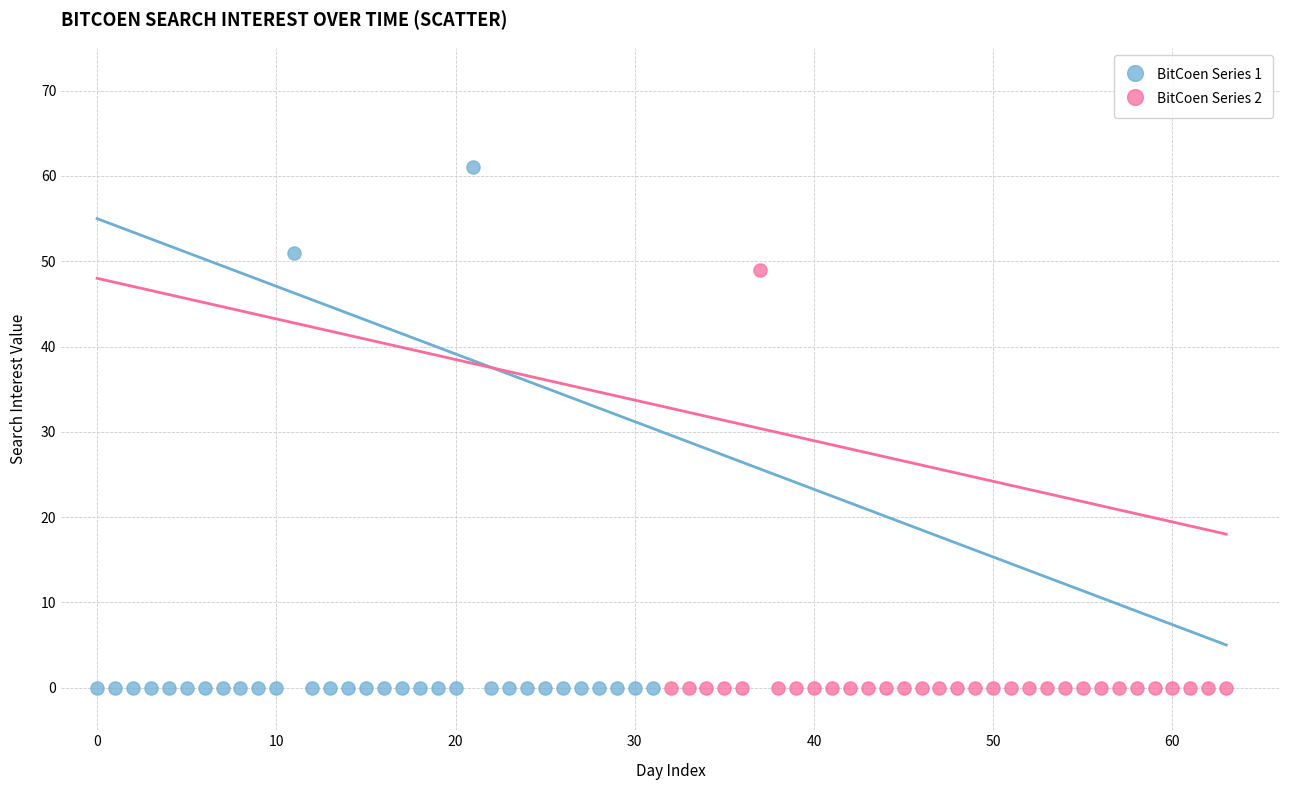

What are all the series names shown in the legend?

BitCoen Series 1, BitCoen Series 2